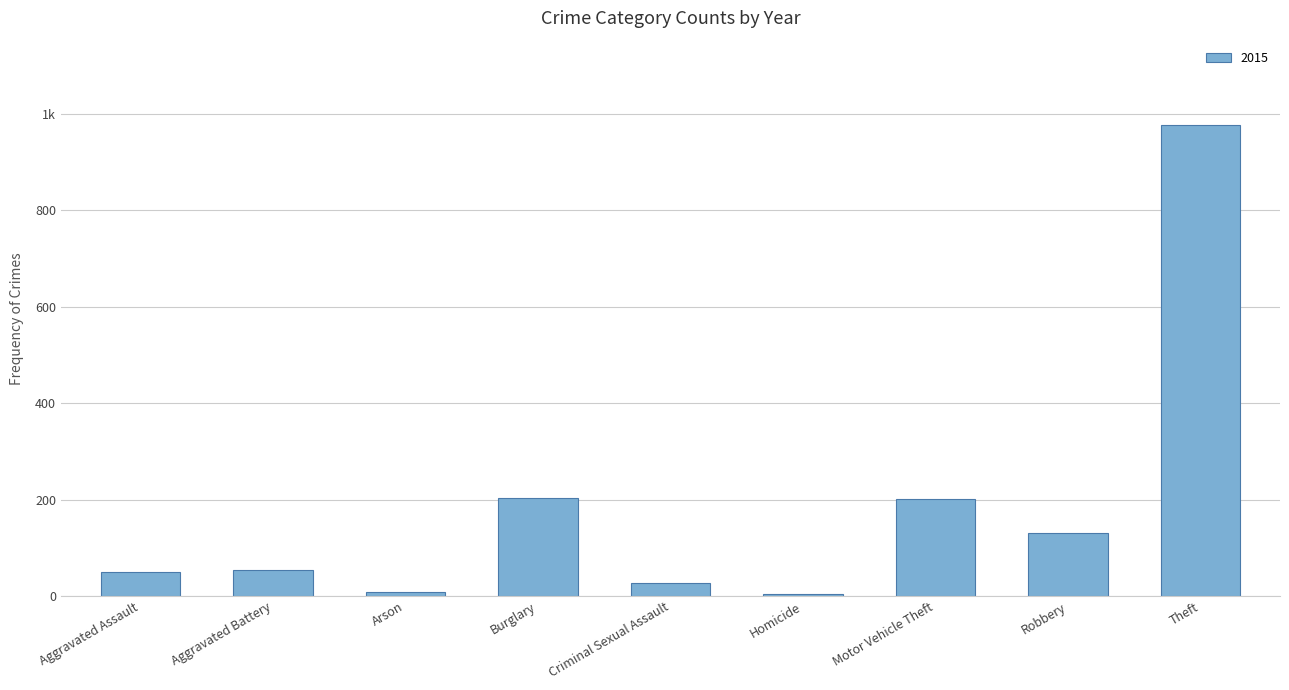

Between Criminal Sexual Assault and Aggravated Assault, which is larger?

Aggravated Assault